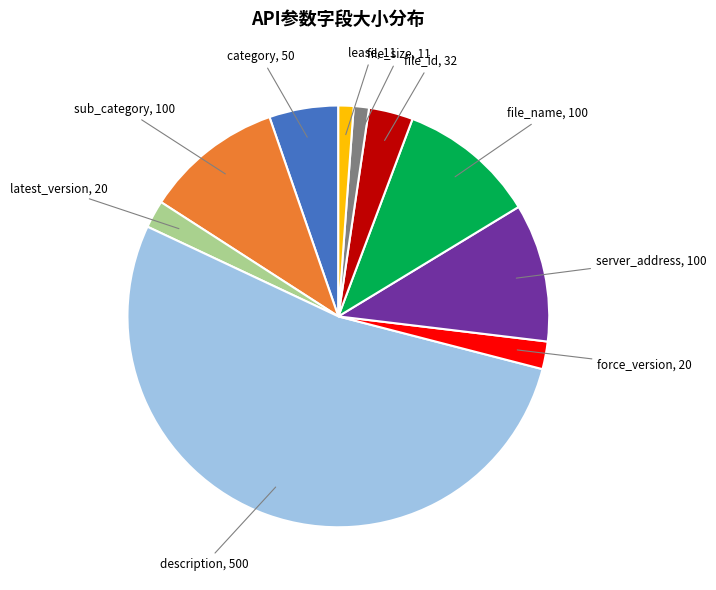

Is there any slice that represents more than half of the pie?

Yes